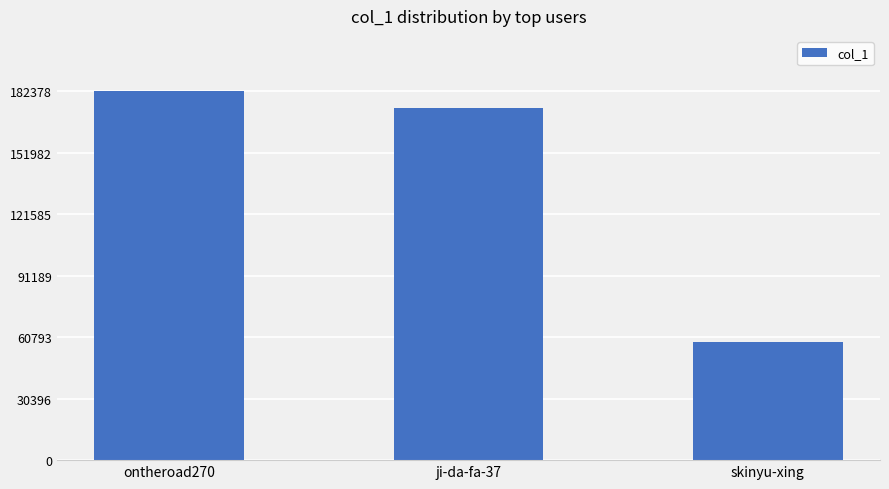

The chart shows a value of 58320 at skinyu-xing. True or false?

True